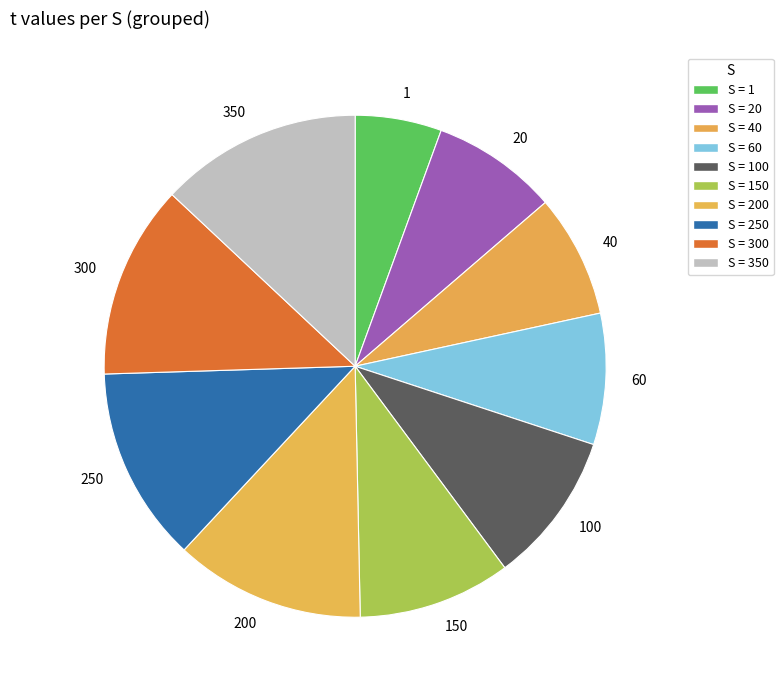

True or false: 200 accounts for 6% of the total.

False